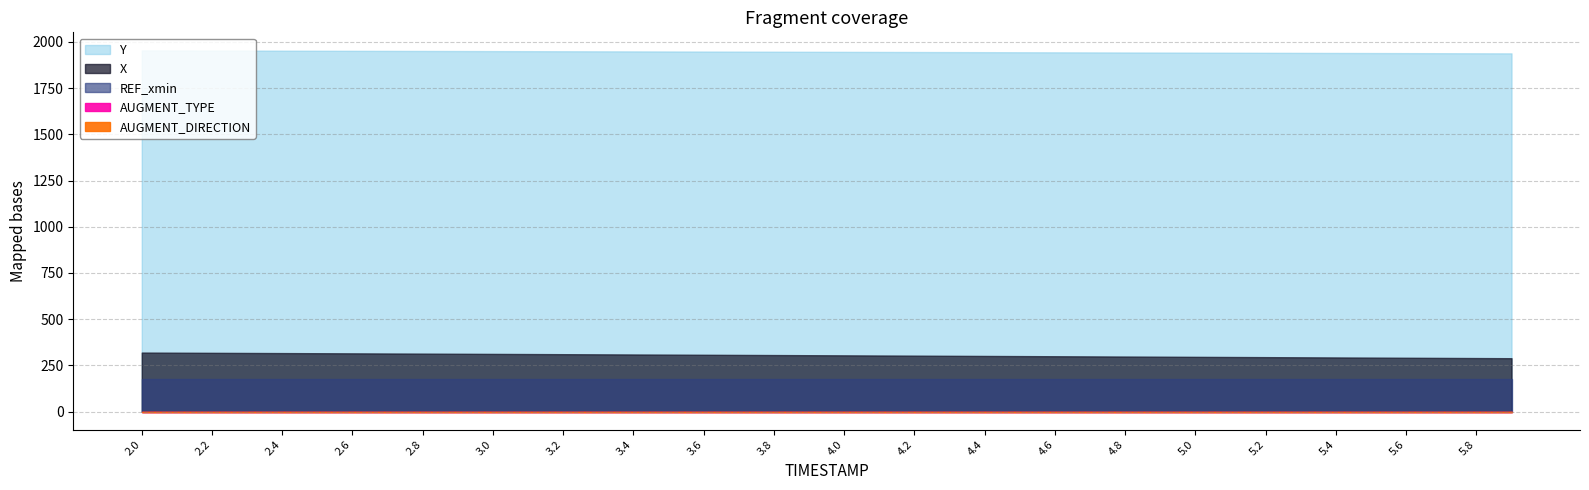

Reading left to right, what are all the values shown in this chart?

X: 319.0	318.4	317.7	317.0	316.3	315.6	314.9	314.1	313.4	312.6	311.9	311.1	310.3	309.6	308.8	308.0	307.2	306.4	305.6	304.9	304.1	303.3	302.4	301.6	300.8	300.0	299.2	298.4	297.6	296.8	296.0	295.2	294.3	293.5	292.7	291.9	291.1	290.2	289.4	288.6
Y: 1954.1	1953.7	1953.3	1952.9	1952.5	1952.1	1951.8	1951.4	1951.0	1950.6	1950.2	1949.8	1949.4	1949.0	1948.6	1948.2	1947.8	1947.3	1946.9	1946.5	1946.1	1945.7	1945.3	1944.9	1944.4	1944.0	1943.6	1943.2	1942.7	1942.3	1941.9	1941.5	1941.0	1940.6	1940.1	1939.7	1939.3	1938.8	1938.4	1937.9
REF_xmin: 173.8	173.8	173.8	173.8	173.8	173.8	173.8	173.8	173.8	173.8	173.8	173.8	173.8	173.8	173.8	173.8	173.8	173.8	173.8	173.8	173.8	173.8	173.8	173.8	173.8	173.8	173.8	173.8	173.8	173.8	173.8	173.8	173.8	173.8	173.8	173.8	173.8	173.8	173.8	173.8
AUGMENT_TYPE: 0.0	0.0	0.0	0.0	0.0	0.0	0.0	0.0	0.0	0.0	0.0	0.0	0.0	0.0	0.0	0.0	0.0	0.0	0.0	0.0	0.0	0.0	0.0	0.0	0.0	0.0	0.0	0.0	0.0	0.0	0.0	0.0	0.0	0.0	0.0	0.0	0.0	0.0	0.0	0.0
AUGMENT_DIRECTION: 0.0	0.0	0.0	0.0	0.0	0.0	0.0	0.0	0.0	0.0	0.0	0.0	0.0	0.0	0.0	0.0	0.0	0.0	0.0	0.0	0.0	0.0	0.0	0.0	0.0	0.0	0.0	0.0	0.0	0.0	0.0	0.0	0.0	0.0	0.0	0.0	0.0	0.0	0.0	0.0